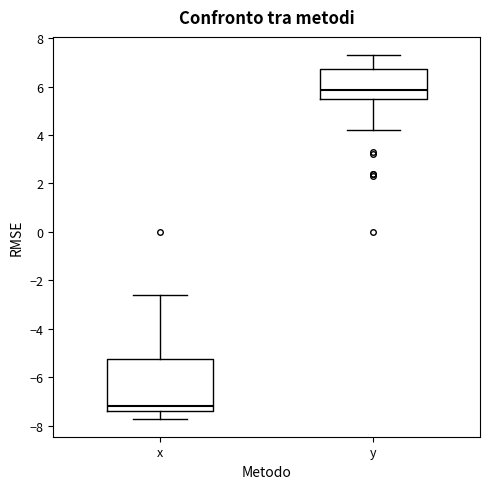

Reading left to right, transcribe this box plot: for each box, give where its median line is, the range the box spans, and where its two whiskers end, as read against the y-axis. The values are not printed on the chart, so give them approximately, as read against the axis.

x: median -7.2, box -7.4 to -5.2, whiskers -7.6 to -2.6
y: median 5.8, box 5.6 to 6.8, whiskers 4.2 to 7.4